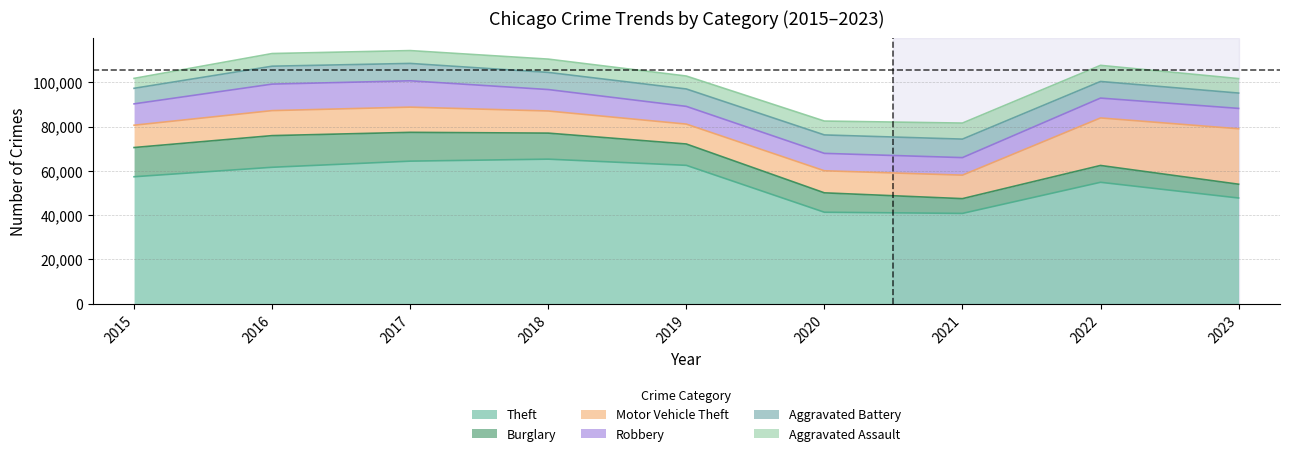

Rank the series at 2023 from lowest to highest value.

Burglary, Aggravated Assault, Aggravated Battery, Robbery, Motor Vehicle Theft, Theft